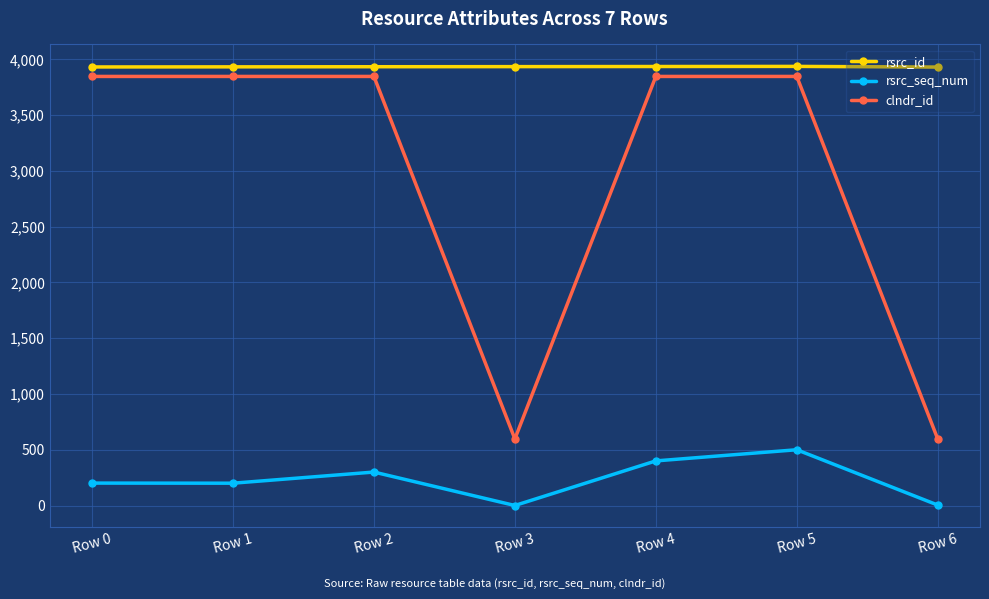

The value of rsrc_seq_num at Row 5 is 813. True or false?

False